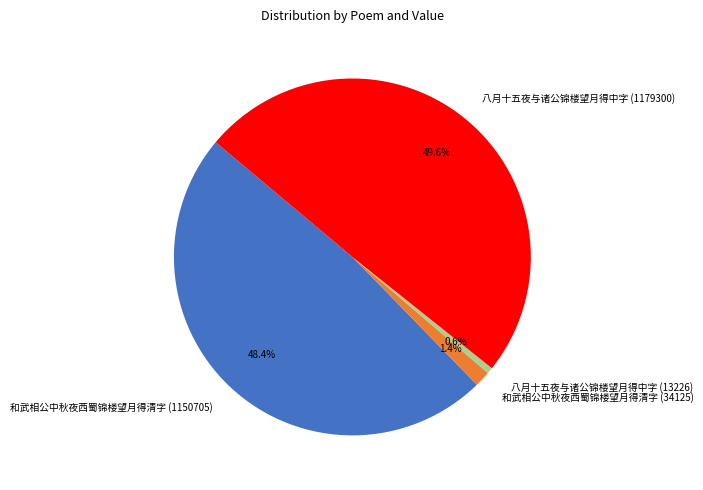

To the nearest percent, what is the average slice percentage?

25%